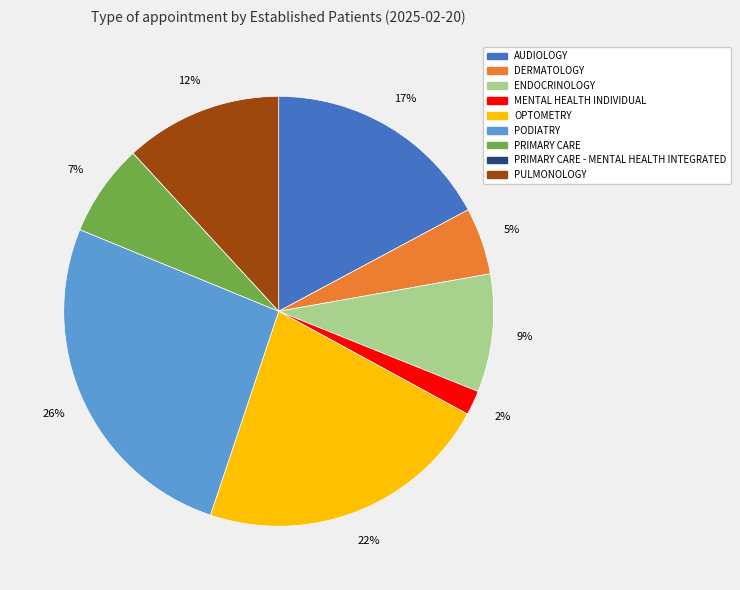

True or false: PRIMARY CARE accounts for 17% of the total.

False